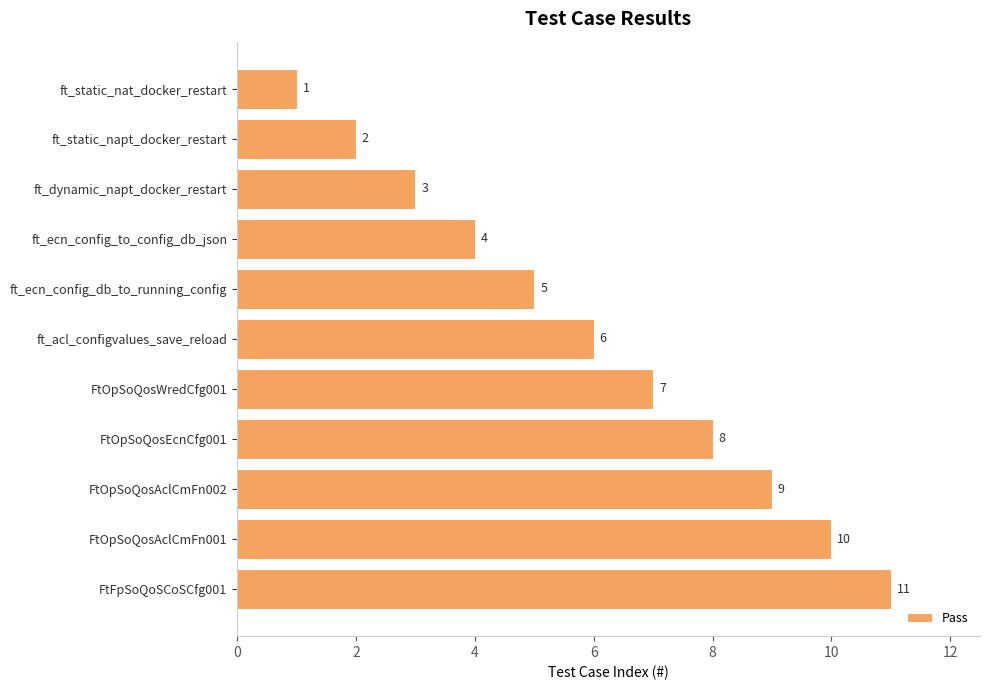

The chart shows a value of 7 at ft_ecn_config_db_to_running_config. True or false?

False